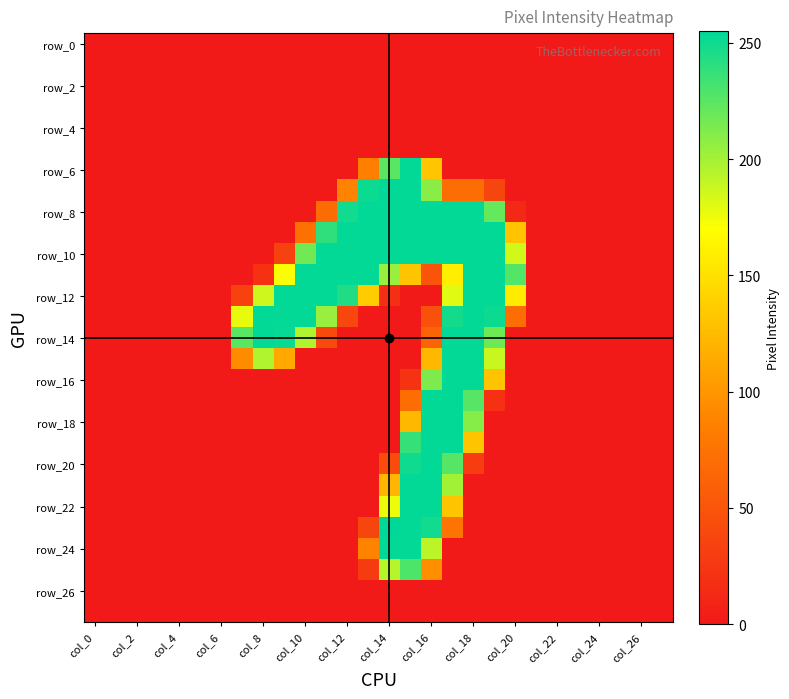

Count the number of categories in the chart.

28